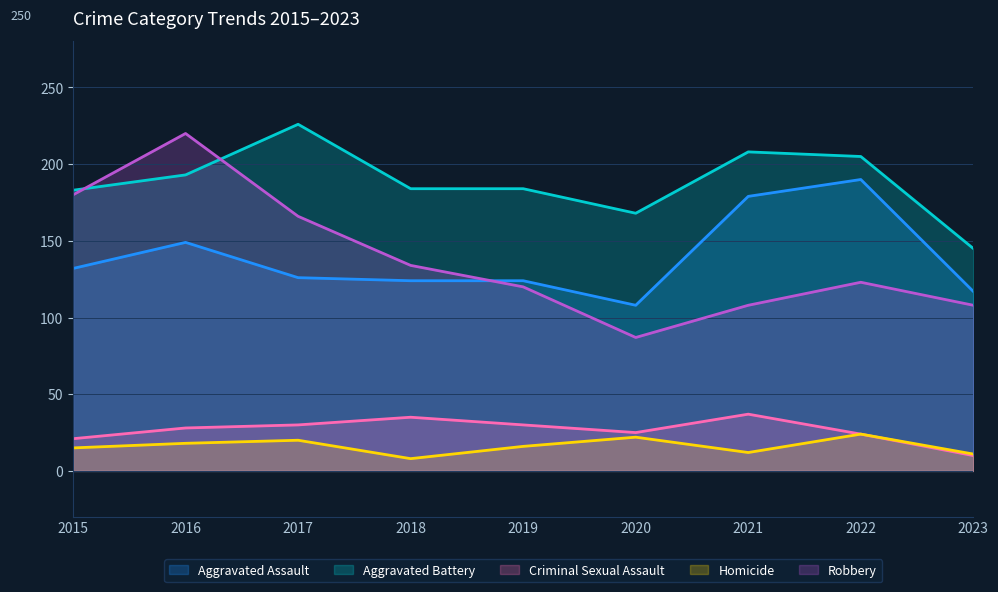

Which series changed the most between 2022 and 2023?

Aggravated Assault